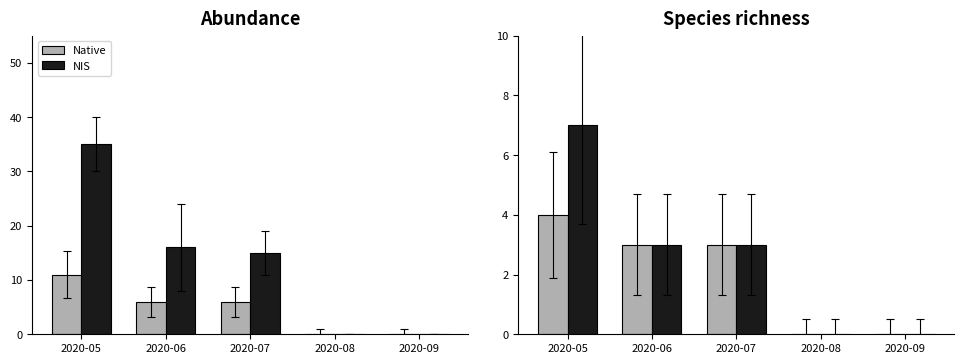

Which series has the largest total across all categories?

NIS